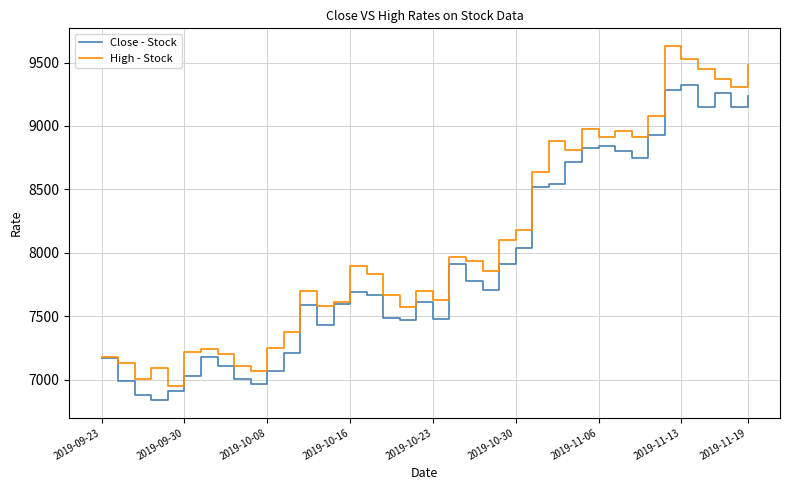

Which series has the largest range (max minus min)?

High - Stock